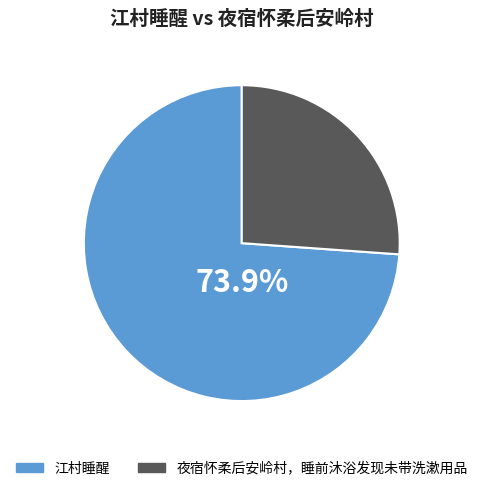

What is the ratio of the value at 江村睡醒 to the value at 夜宿怀柔后安岭村，睡前沐浴发现未带洗漱用品?

2.8